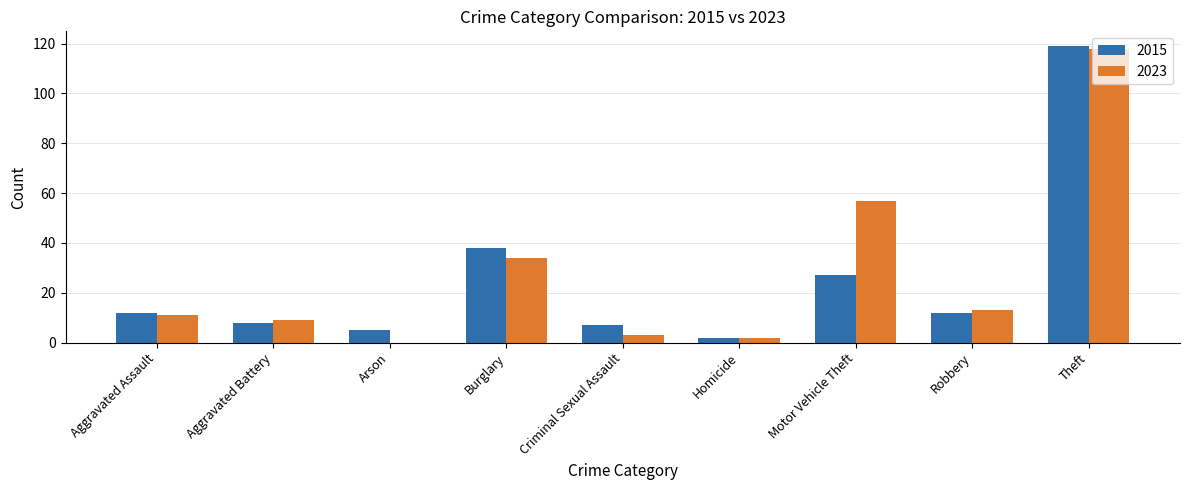

True or false: 2023 has a value of 34 at Burglary.

True